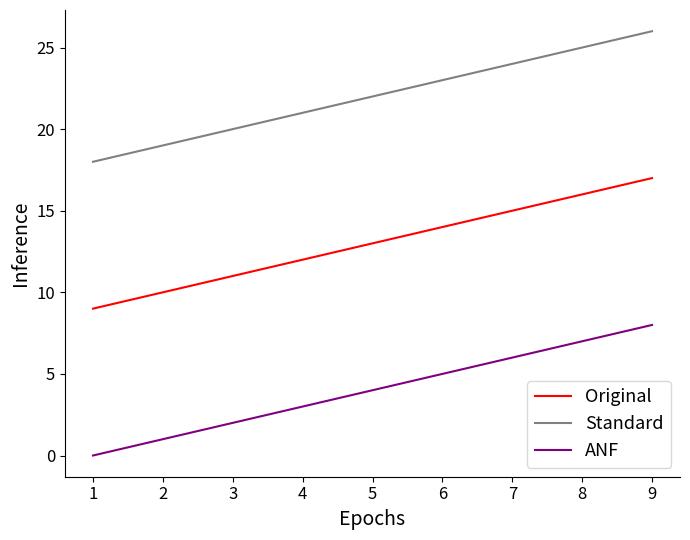

The Standard series shows 20 at 3. True or false?

True